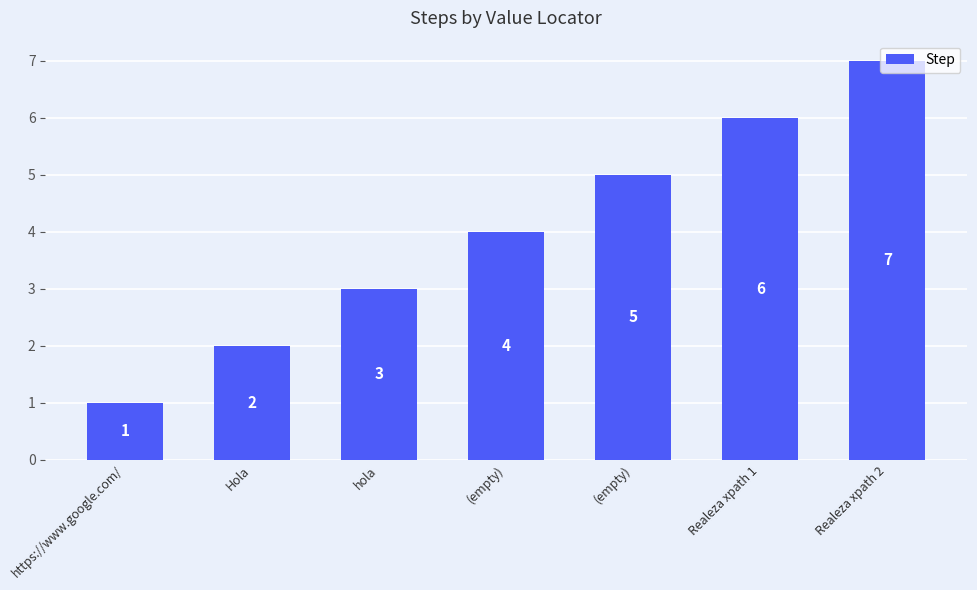

Rank the categories by value from highest to lowest.

Realeza xpath 2, Realeza xpath 1, (empty), (empty), hola, Hola, https://www.google.com/